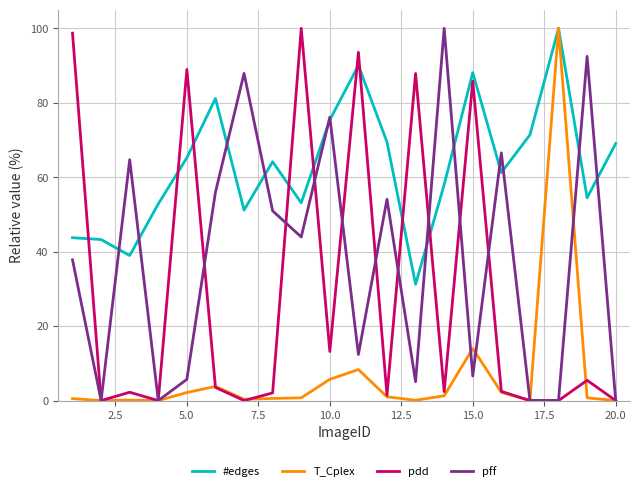

What is the average value of the pdd series?

29.4